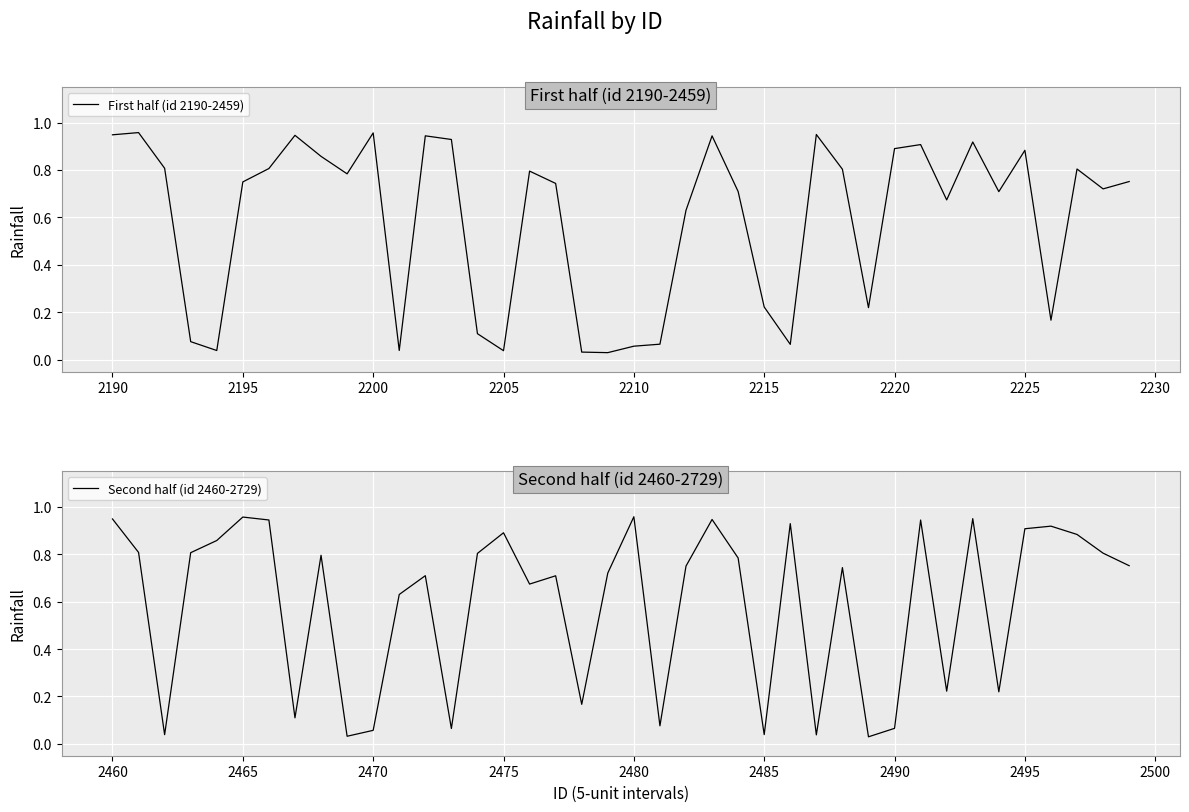

Reading right to left, extract all data points from this chart.

First half (id 2190-2459): 0.8	0.7	0.8	0.2	0.9	0.7	0.9	0.7	0.9	0.9	0.2	0.8	0.9	0.1	0.2	0.7	0.9	0.6	0.1	0.1	0.0	0.0	0.7	0.8	0.0	0.1	0.9	0.9	0.0	1.0	0.8	0.9	0.9	0.8	0.7	0.0	0.1	0.8	1.0	0.9
Second half (id 2460-2729): 0.8	0.8	0.9	0.9	0.9	0.2	0.9	0.2	0.9	0.1	0.0	0.7	0.0	0.9	0.0	0.8	0.9	0.7	0.1	1.0	0.7	0.2	0.7	0.7	0.9	0.8	0.1	0.7	0.6	0.1	0.0	0.8	0.1	0.9	1.0	0.9	0.8	0.0	0.8	0.9